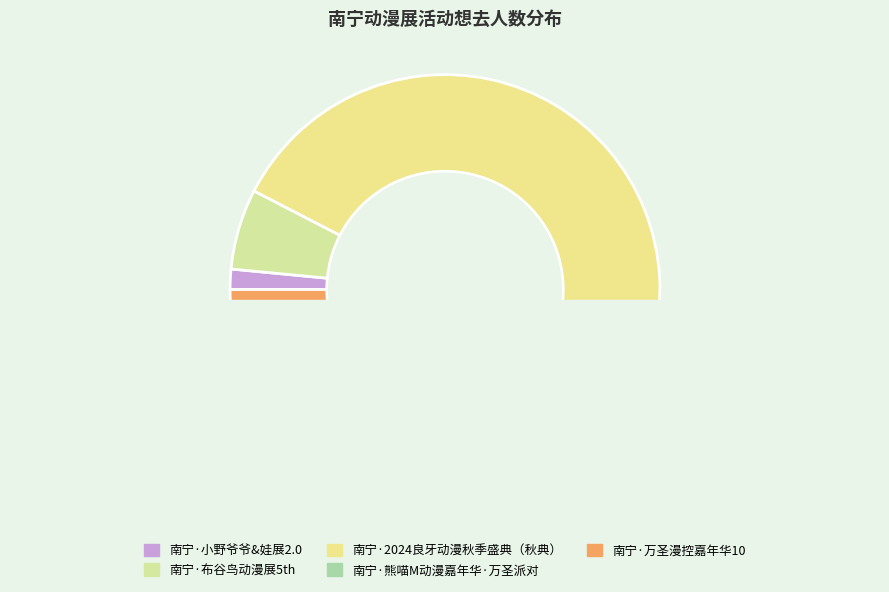

To the nearest percent, what is the difference between the largest and smallest slice percentages?

82%